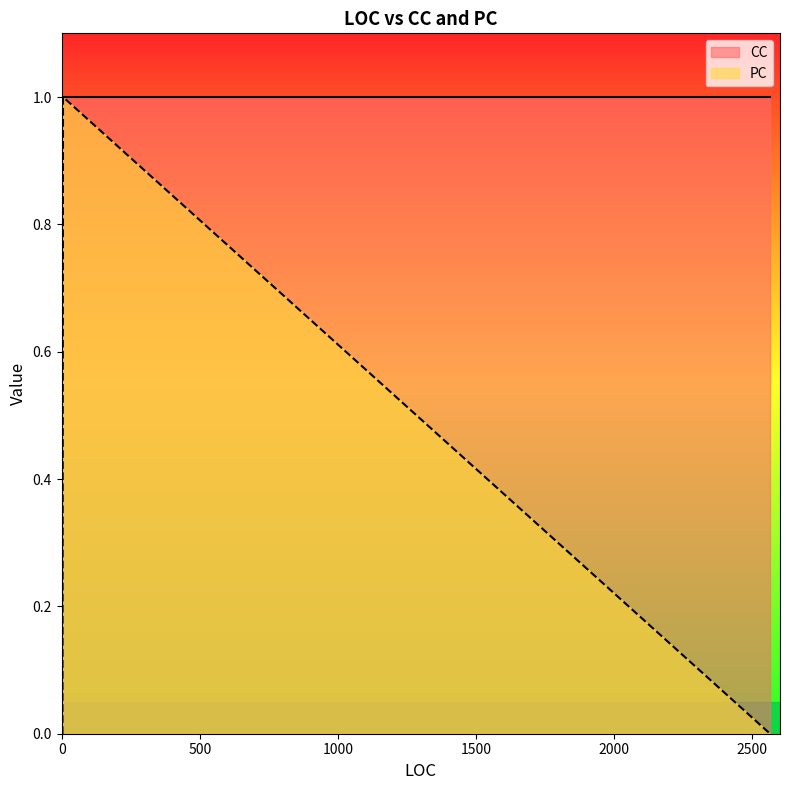

What is the spread (max minus min) of values at 2?

1